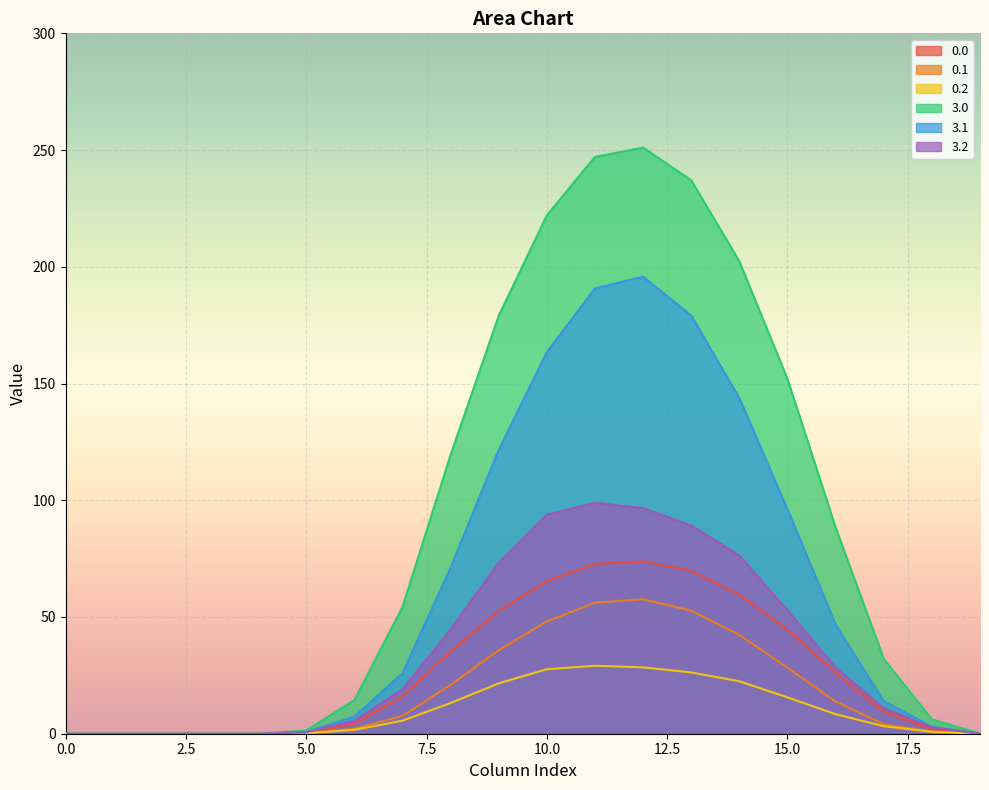

Which series has the largest total across all categories?

3.0